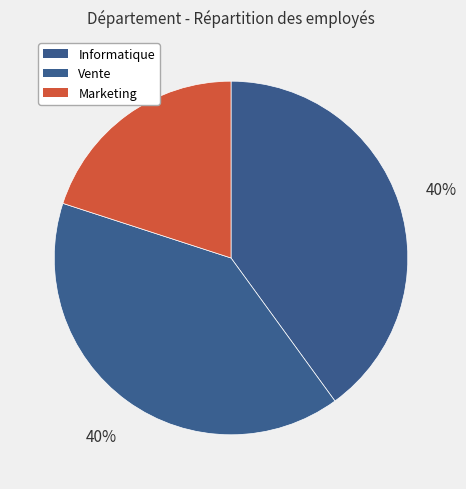

To the nearest percent, what is the average slice percentage?

33%